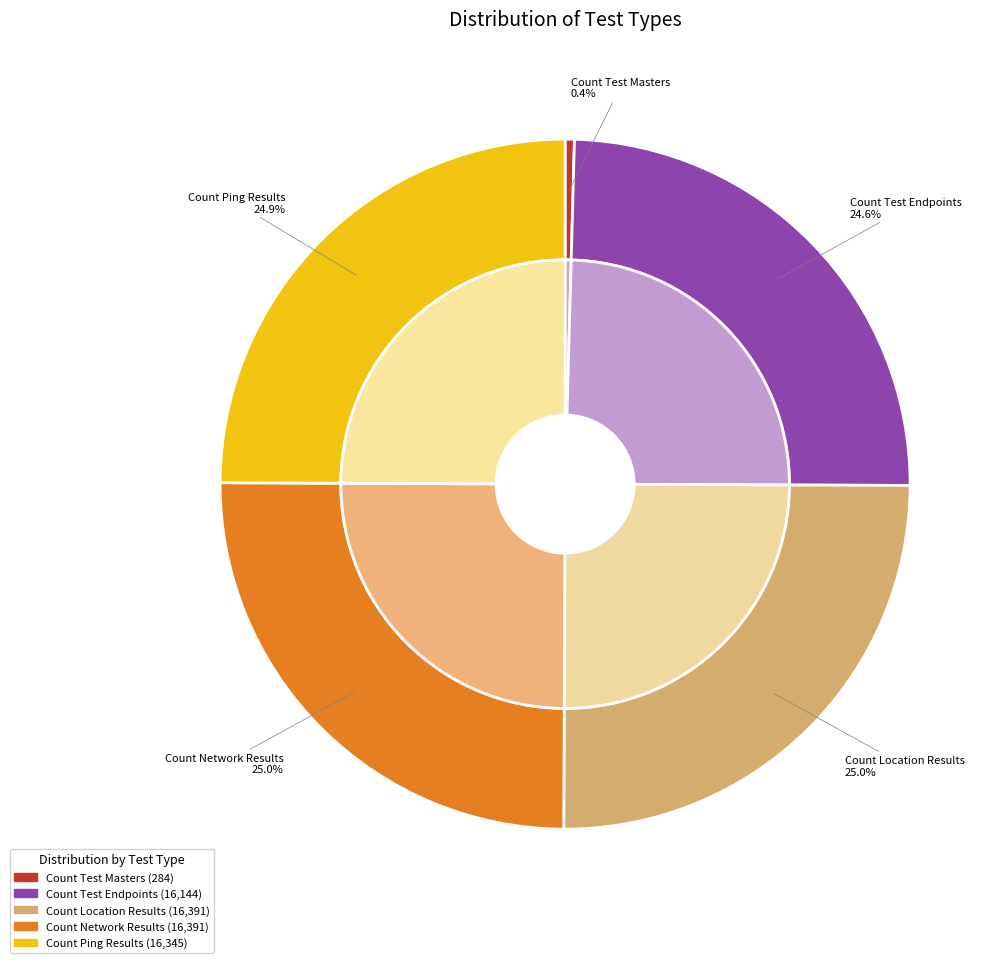

True or false: Count Ping Results accounts for 25% of the total.

True